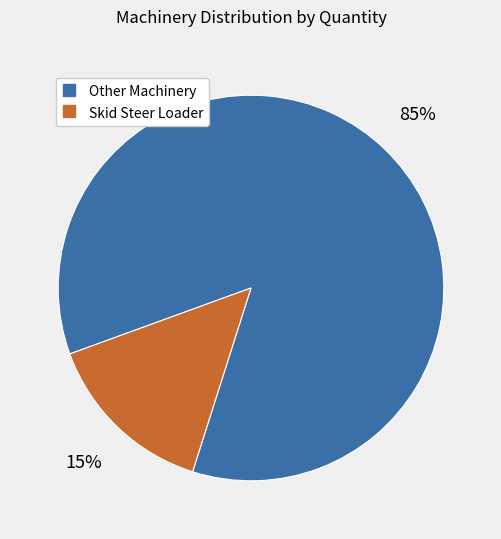

Is there a majority slice in this chart?

Yes